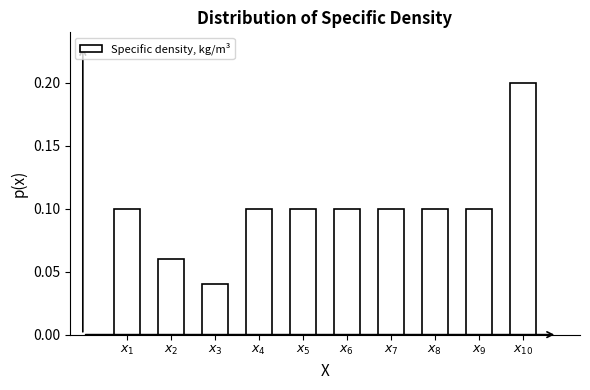

How many values are between 0 and 1?

10